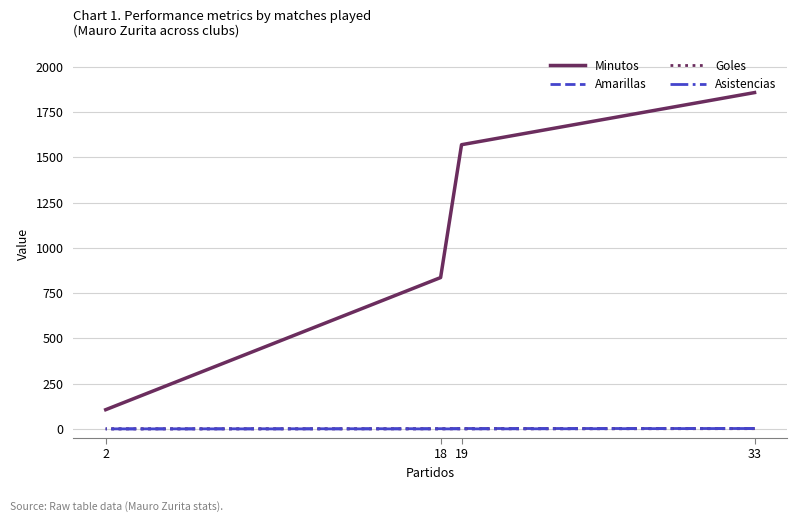

True or false: Minutos and Asistencias intersect in this chart.

False